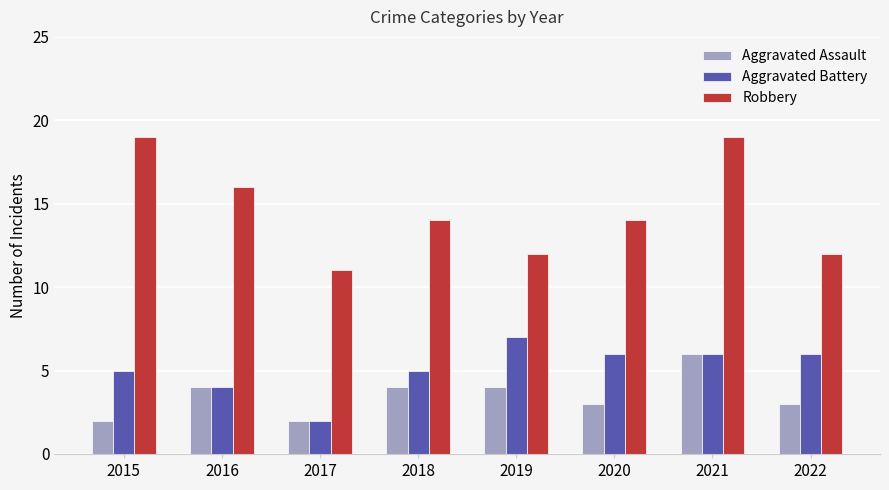

Reading left to right, extract all data points from this chart.

Aggravated Assault: 2	4	2	4	4	3	6	3
Aggravated Battery: 5	4	2	5	7	6	6	6
Robbery: 19	16	11	14	12	14	19	12